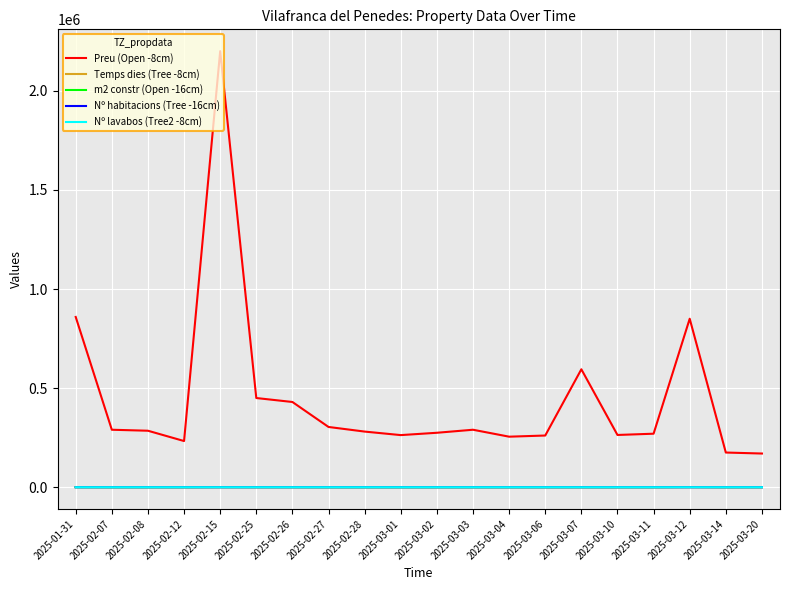

Which series has the largest total across all categories?

Preu (Open -8cm)